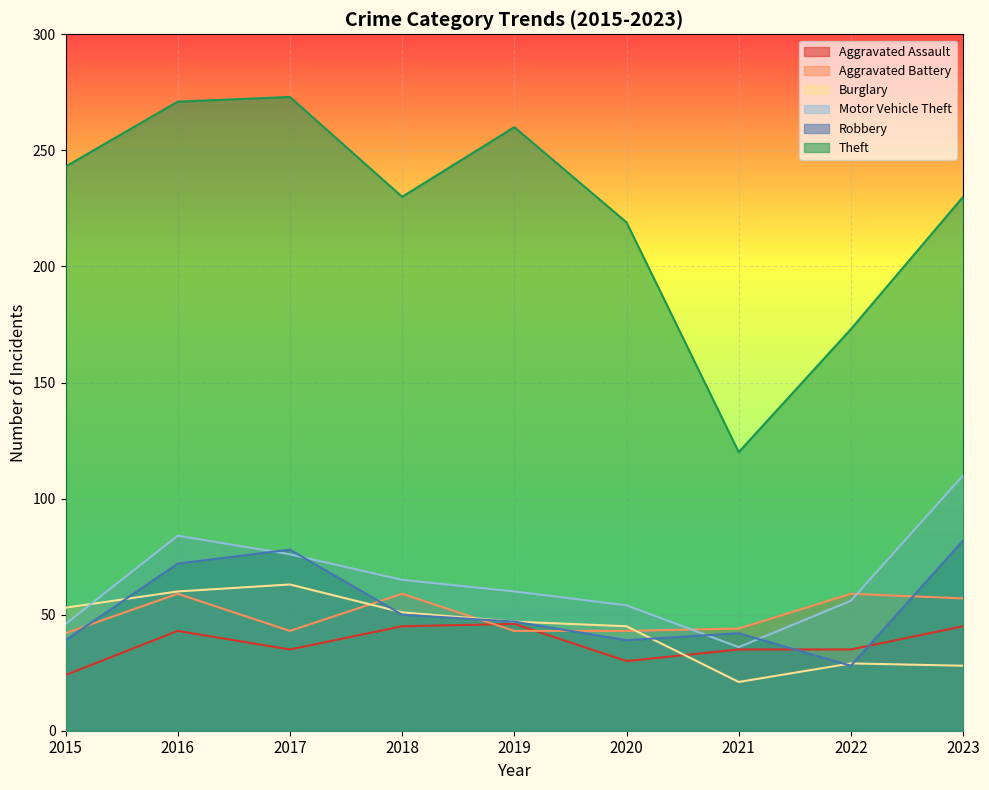

Which series has the widest spread of values?

Theft